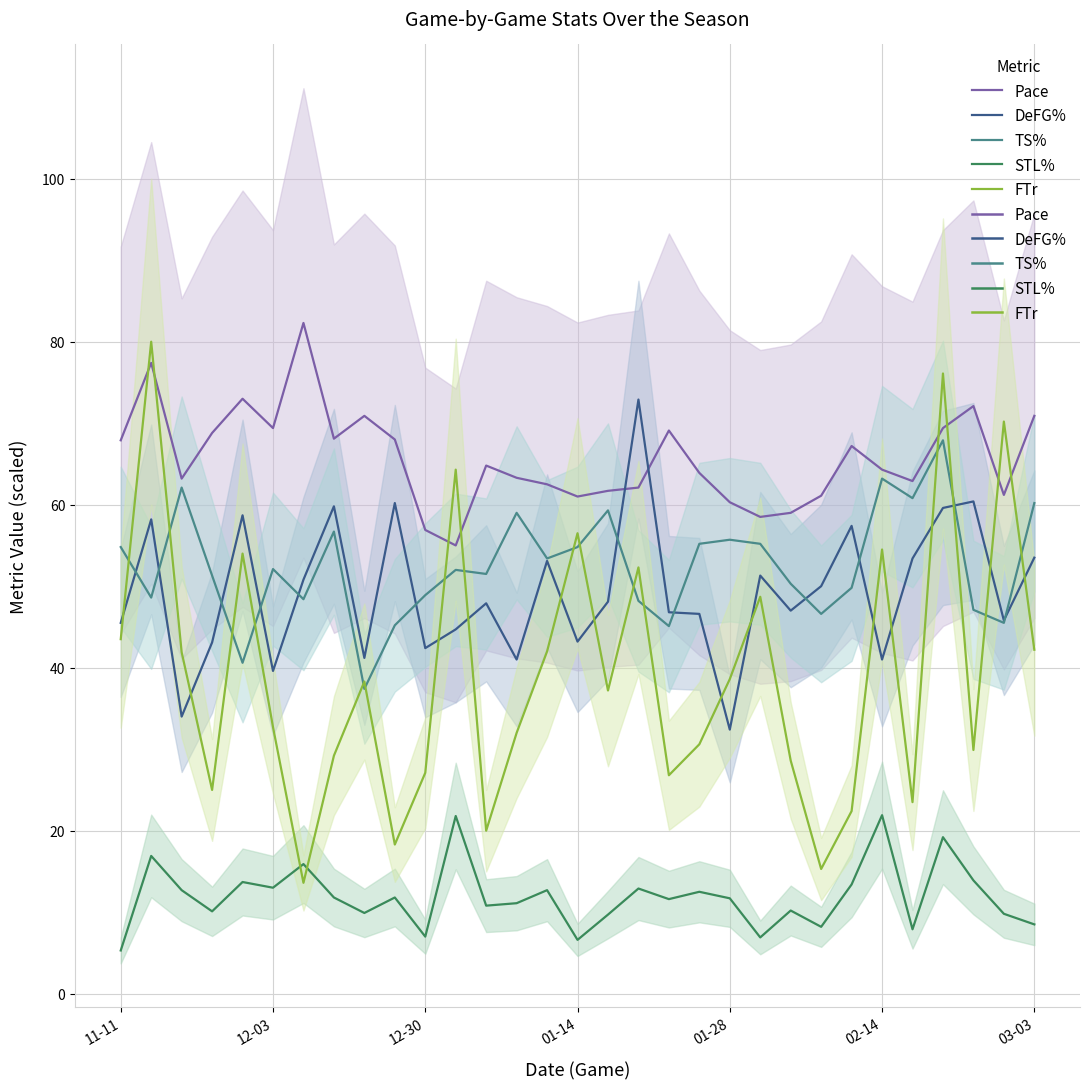

Between 12-03 and 20, which series saw the biggest shift?

FTr